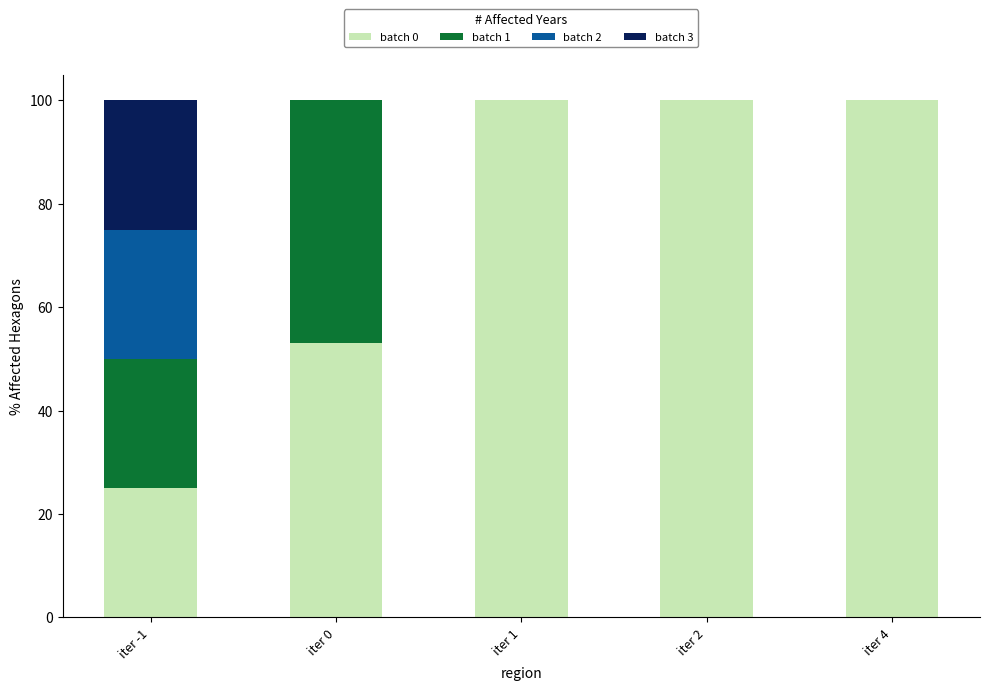

Does the chart contain stacked bars?

Yes